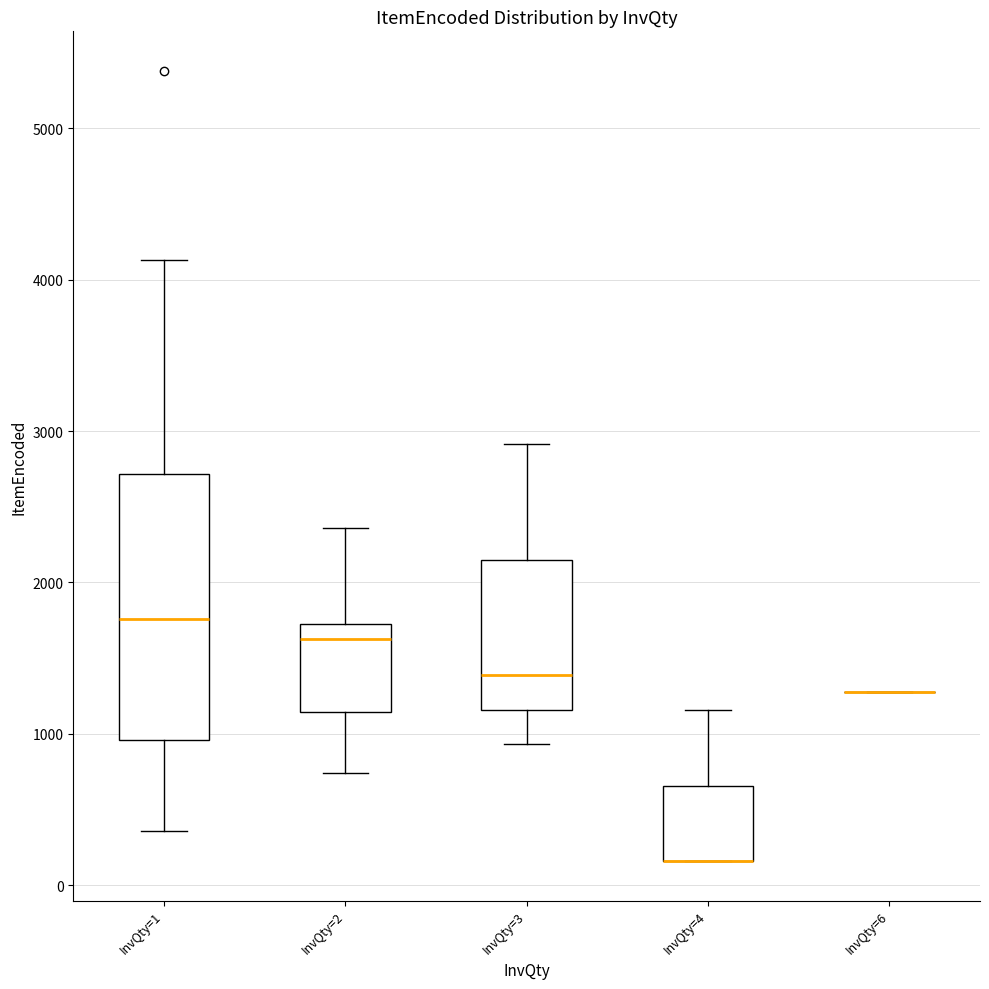

Reading left to right, transcribe this box plot: for each box, give where its median line is, the range the box spans, and where its two whiskers end, as read against the y-axis. The values are not printed on the chart, so give them approximately, as read against the axis.

InvQty=1: median 1800, box 1000 to 2700, whiskers 400 to 4100
InvQty=2: median 1600, box 1100 to 1700, whiskers 700 to 2400
InvQty=3: median 1400, box 1200 to 2100, whiskers 900 to 2900
InvQty=4: median 200 (drawn on the box's lower edge), box 200 to 700, whiskers 200 to 1200
InvQty=6: box collapsed to a line at 1300, whiskers 1300 to 1300